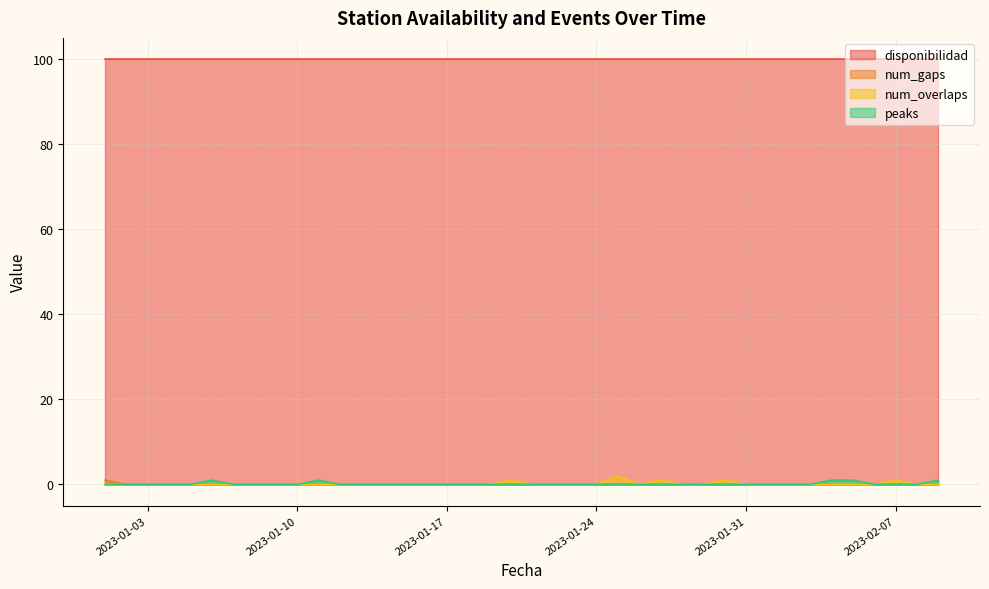

The value of peaks at 2023-01-22 is 0. True or false?

True